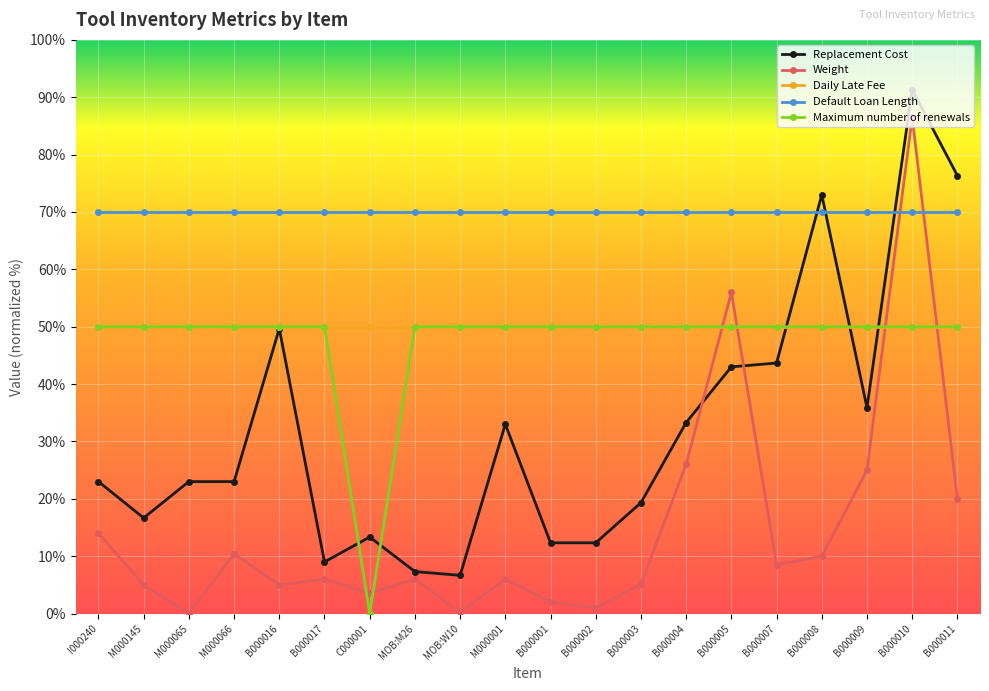

True or false: Weight and Maximum number of renewals intersect in this chart.

True